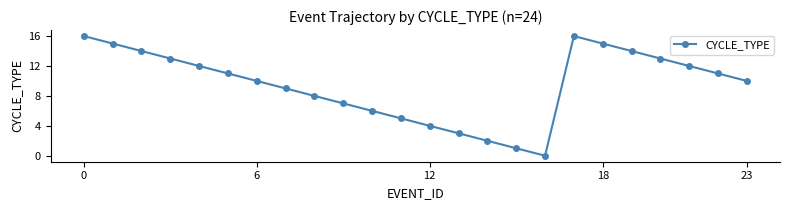

How many lines are shown in the chart?

1